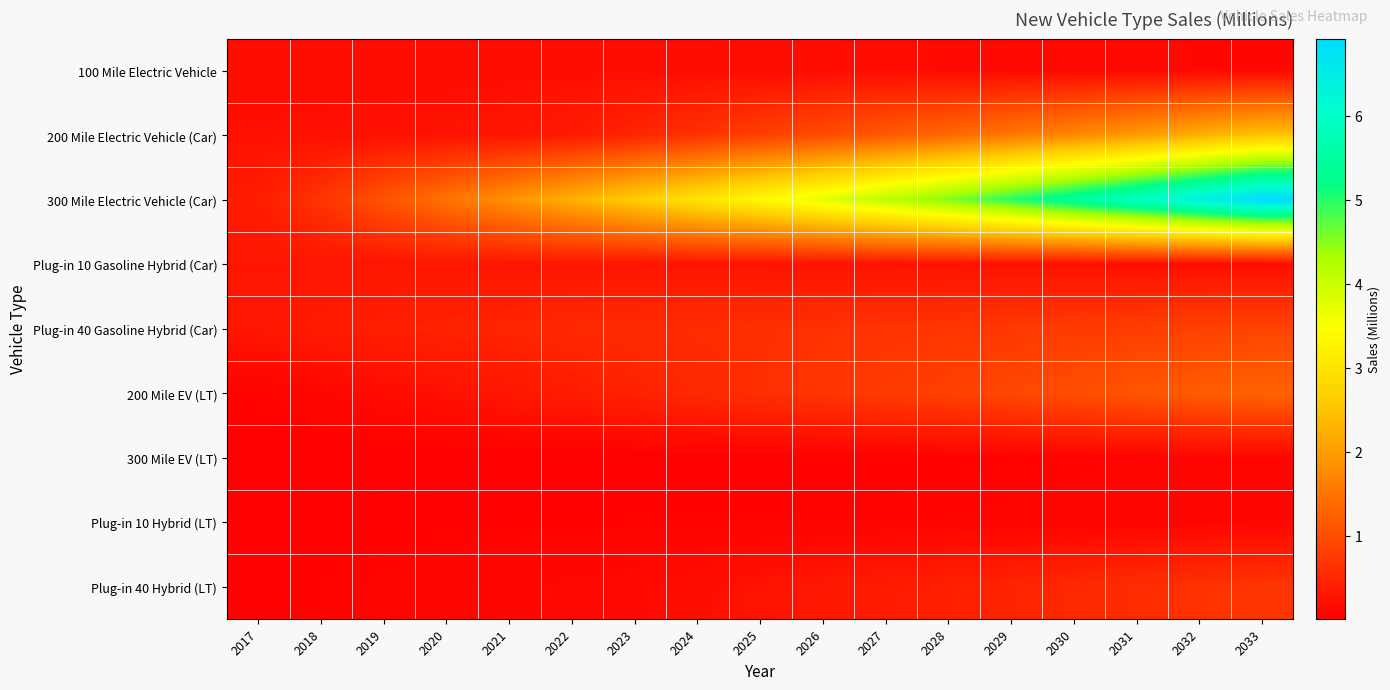

What is the spread (max minus min) of values at 2020?

1.5